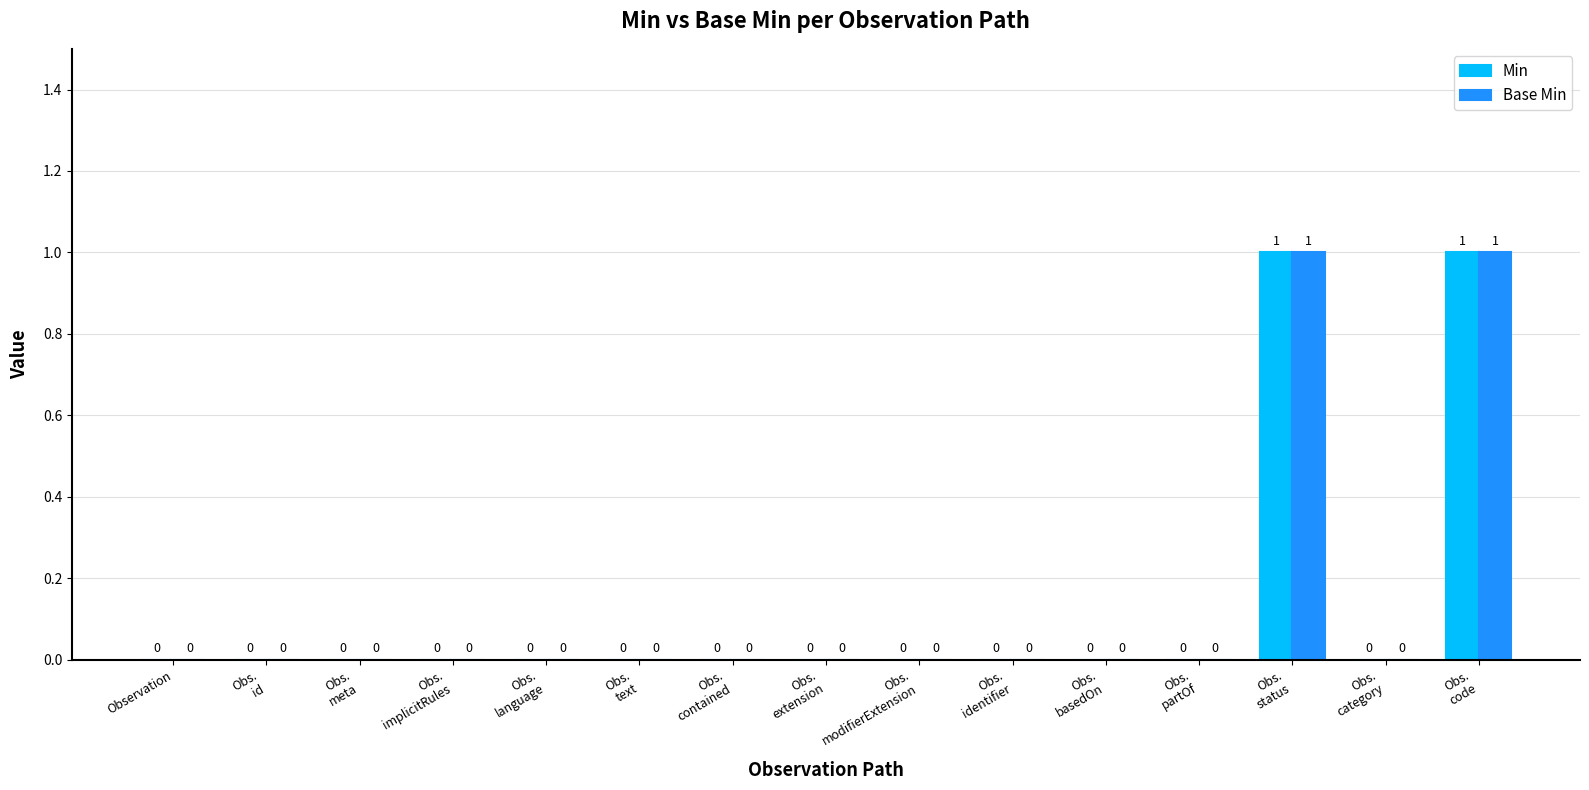

What are all the series names shown in the legend?

Min, Base Min